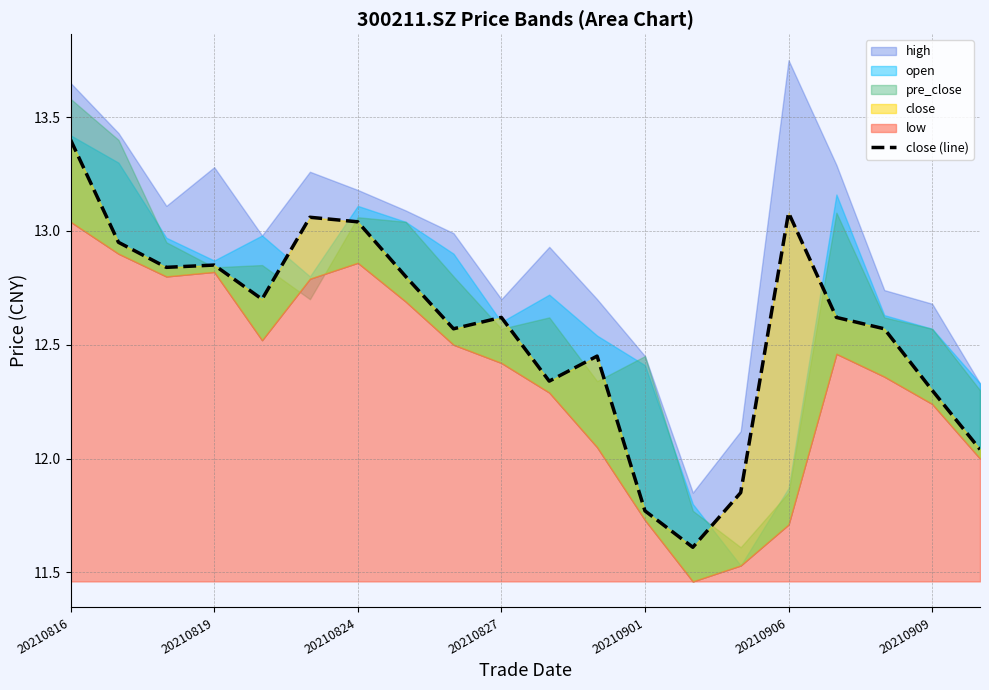

What is the difference between the values at 18 and 20210819?

0.6